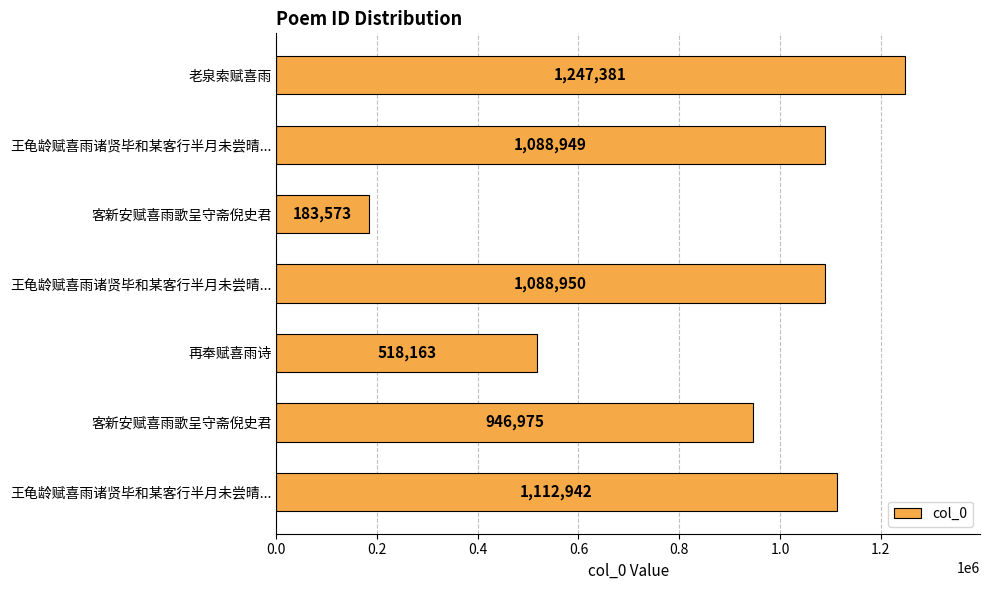

Are the bars horizontal?

Yes